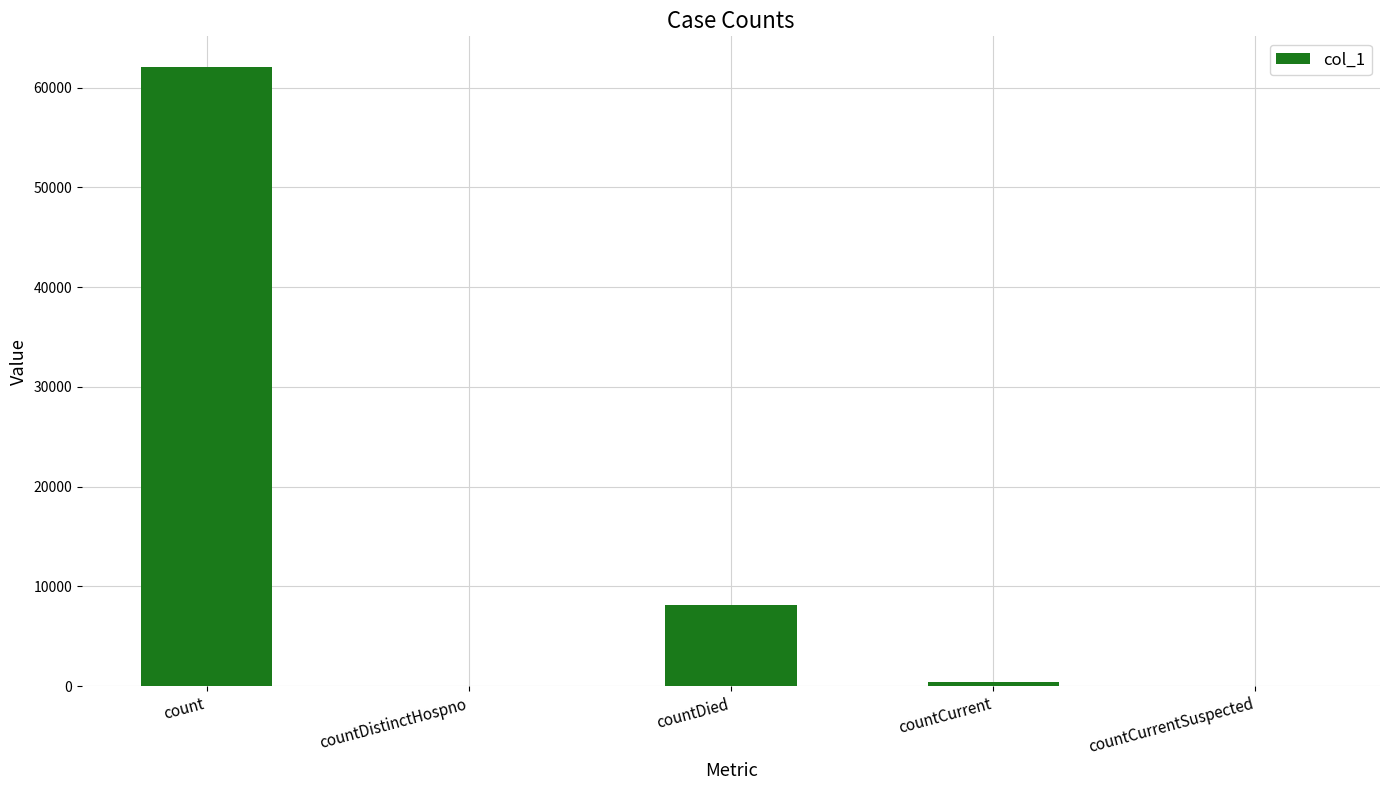

What is the change in value from count to countCurrent?

-61648